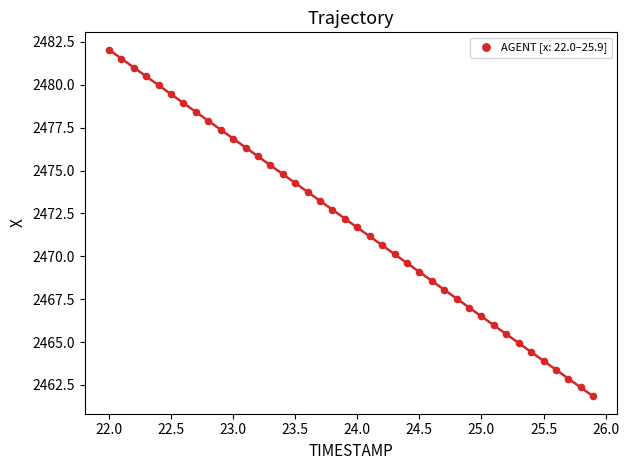

What is the range of X values (max minus min)?

3.9